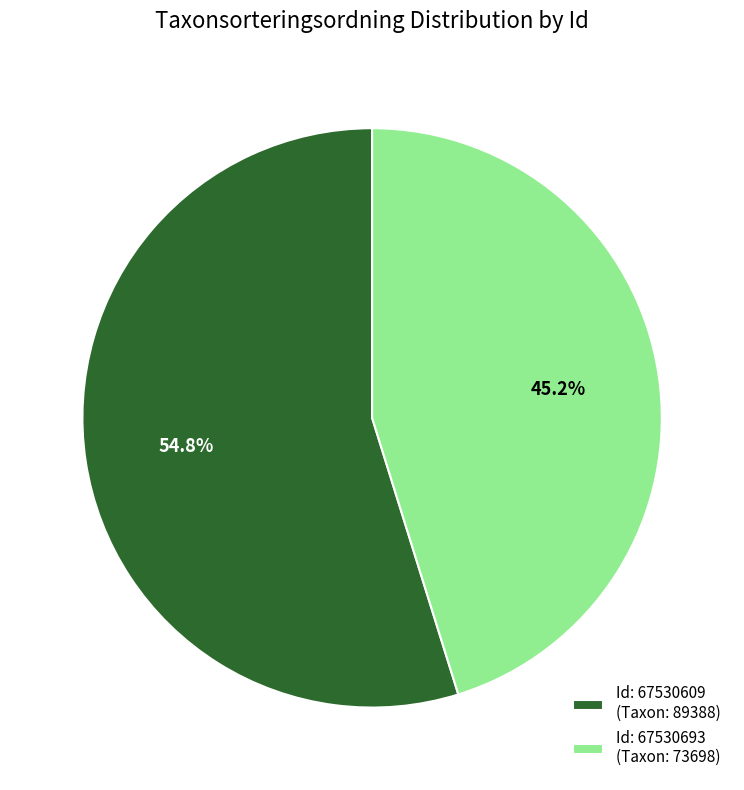

Which category has the smallest portion of the pie?

Id: 67530693 (Taxon: 73698)